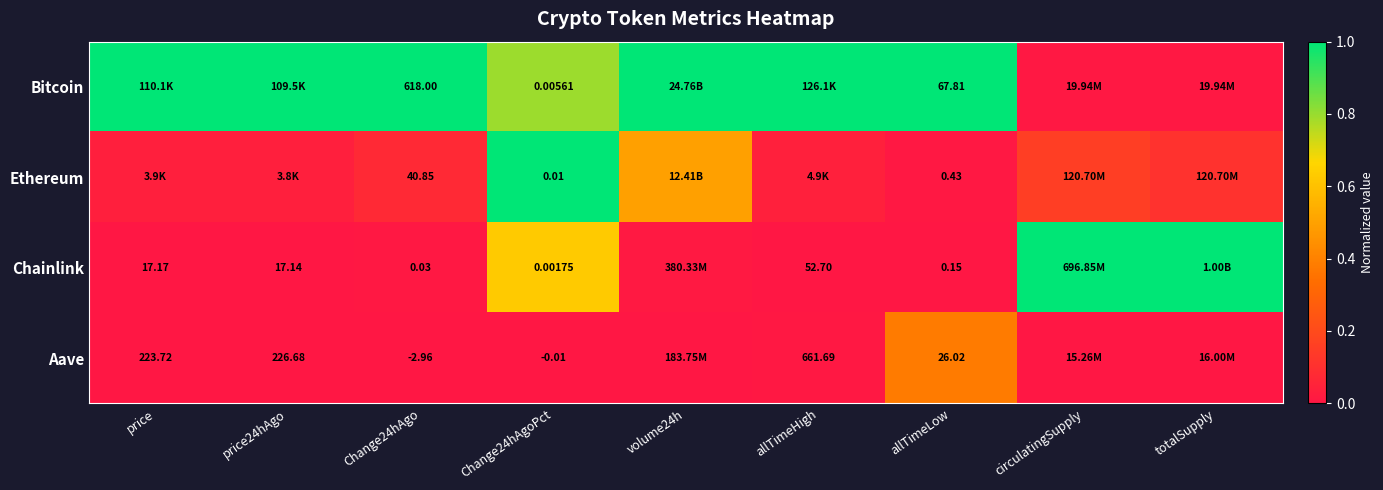

Is the value of Bitcoin at allTimeLow greater than the value of Ethereum at allTimeLow?

Yes